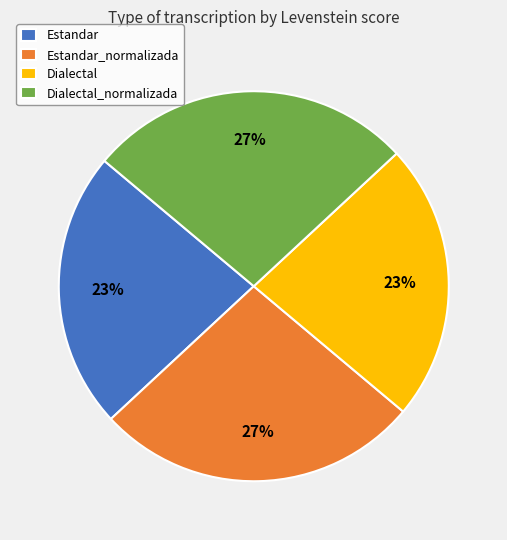

True or false: Estandar_normalizada accounts for 17% of the total.

False